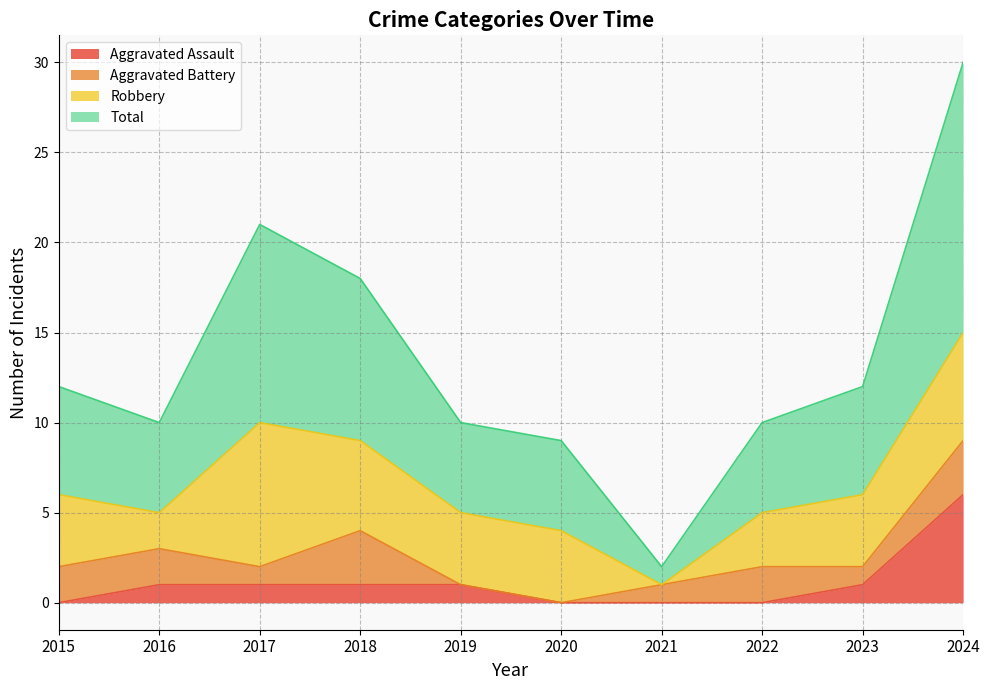

What is the maximum value for Aggravated Assault?

6